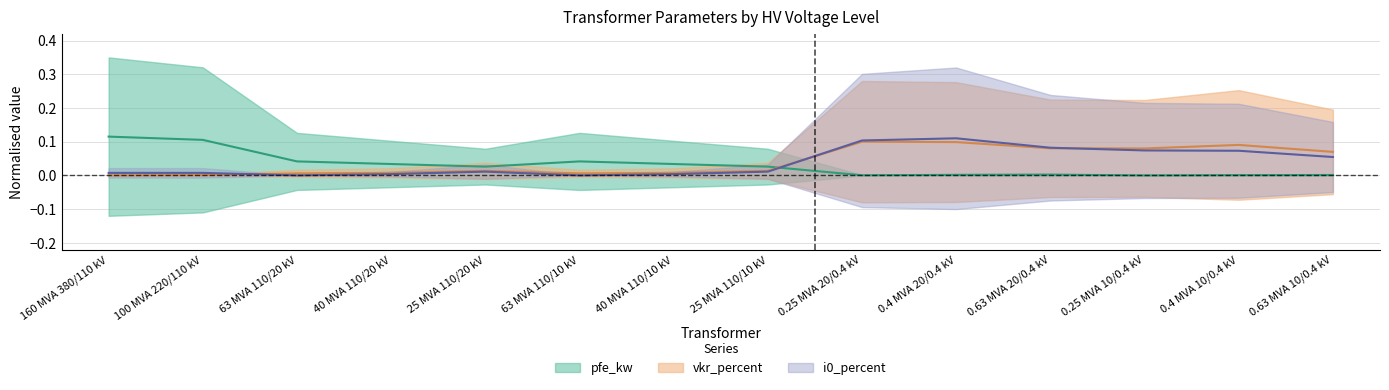

Reading right to left, extract all data points from this chart.

pfe_kw: 0.0	0.0	0.0	0.0	0.0	0.0	0.0	0.0	0.0	0.0	0.0	0.0	0.1	0.1
vkr_percent: 0.1	0.1	0.1	0.1	0.1	0.1	0.0	0.0	0.0	0.0	0.0	0.0	0.0	0.0
i0_percent: 0.1	0.1	0.1	0.1	0.1	0.1	0.0	0.0	0.0	0.0	0.0	0.0	0.0	0.0